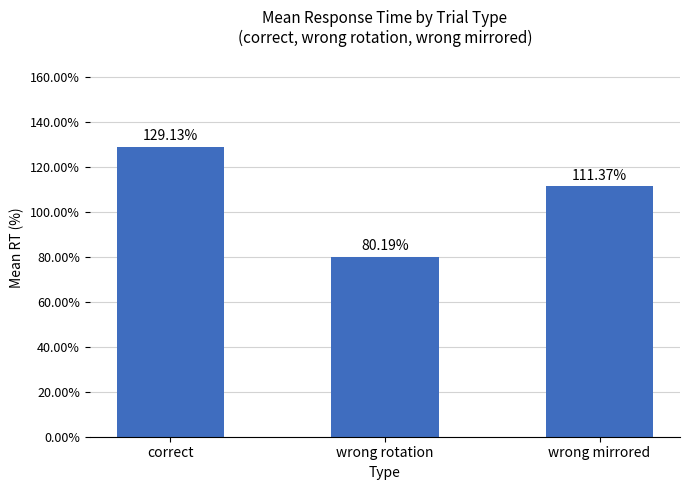

Between wrong mirrored and wrong rotation, which is larger?

wrong mirrored